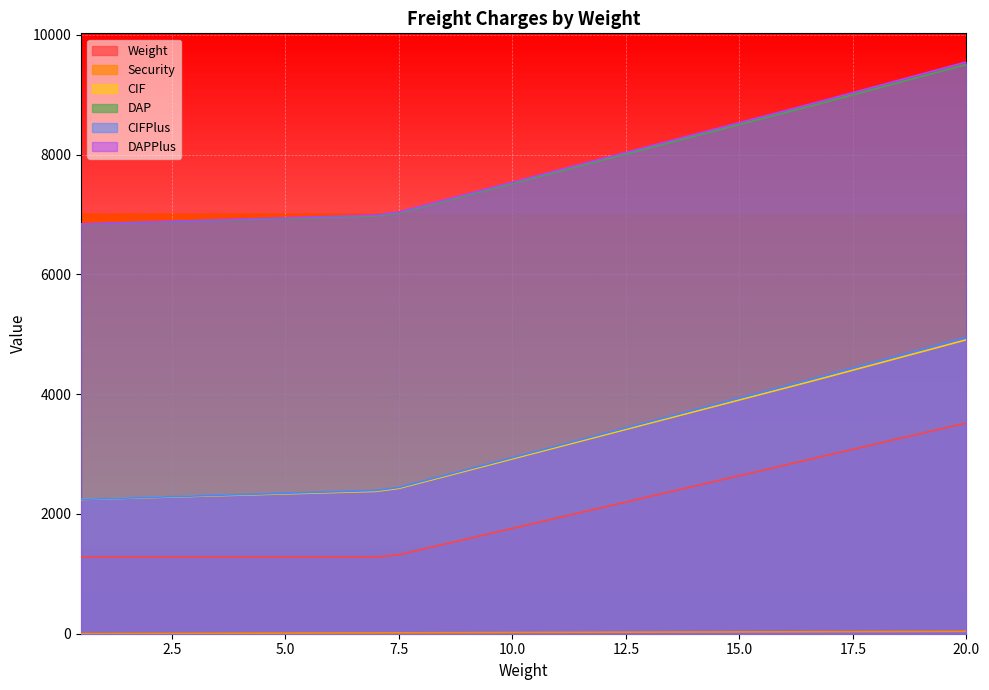

At which label does CIF first exceed 7618?

10.5